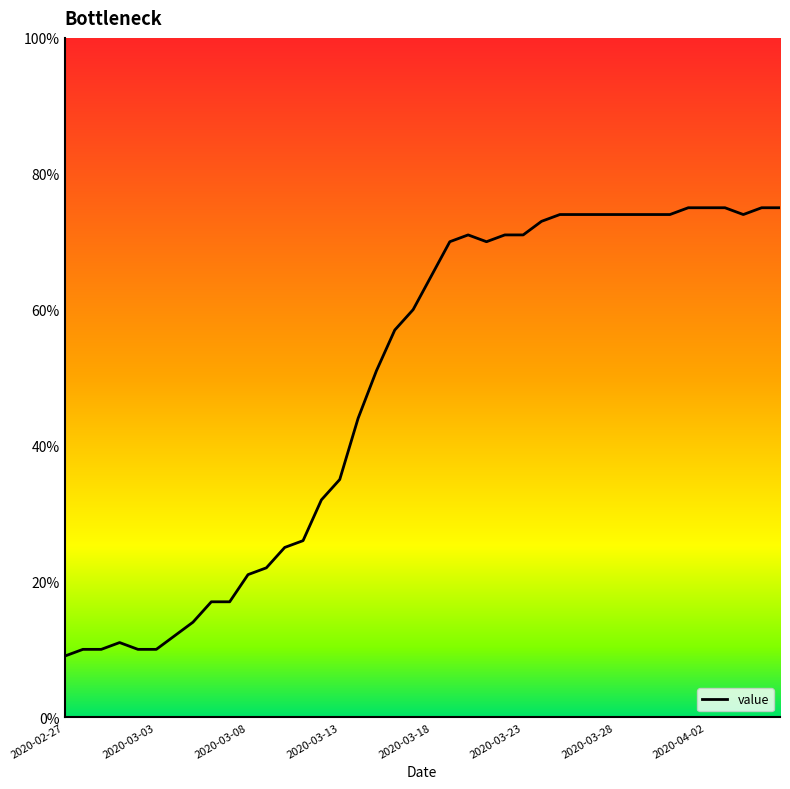

What is the minimum value shown in the chart?

9